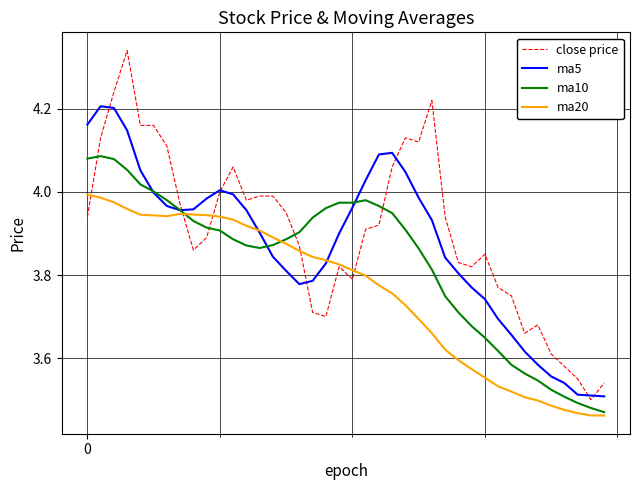

List the series in order of their overall mean, highest first.

close price, ma5, ma10, ma20